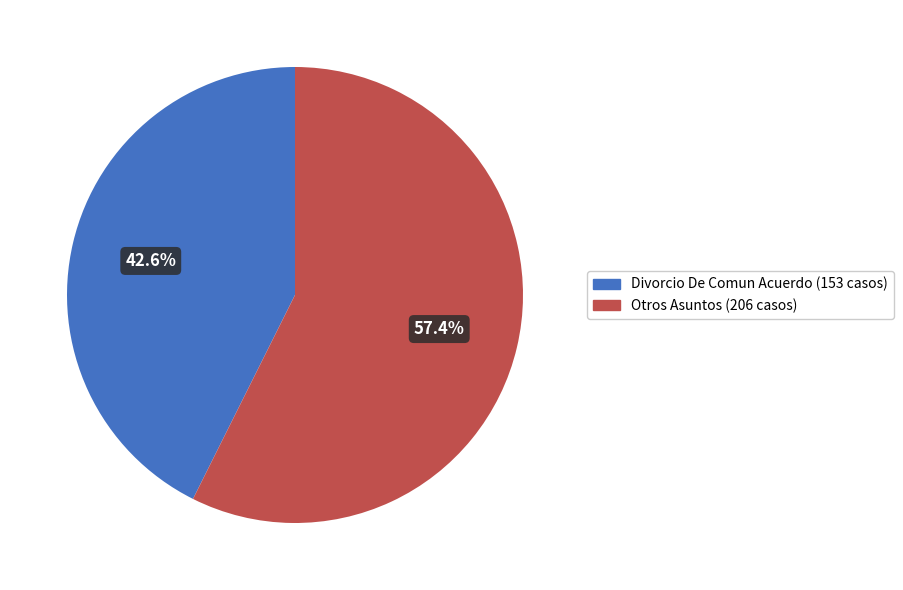

Is there any slice that represents more than half of the pie?

Yes